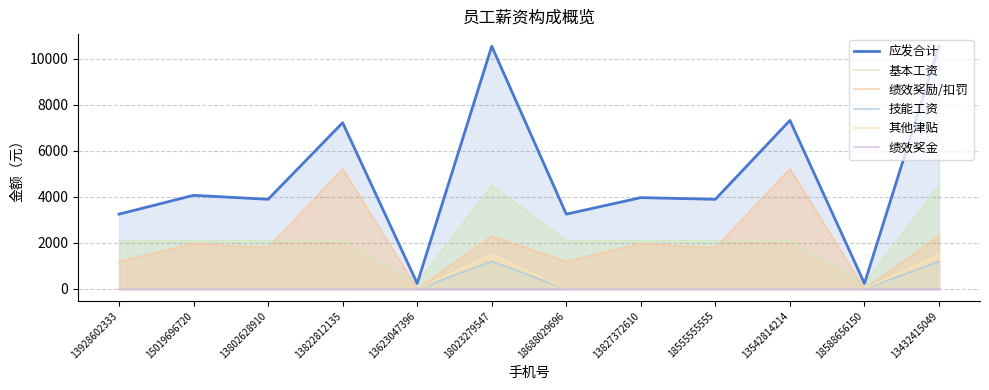

Which series has the largest total across all categories?

应发合计